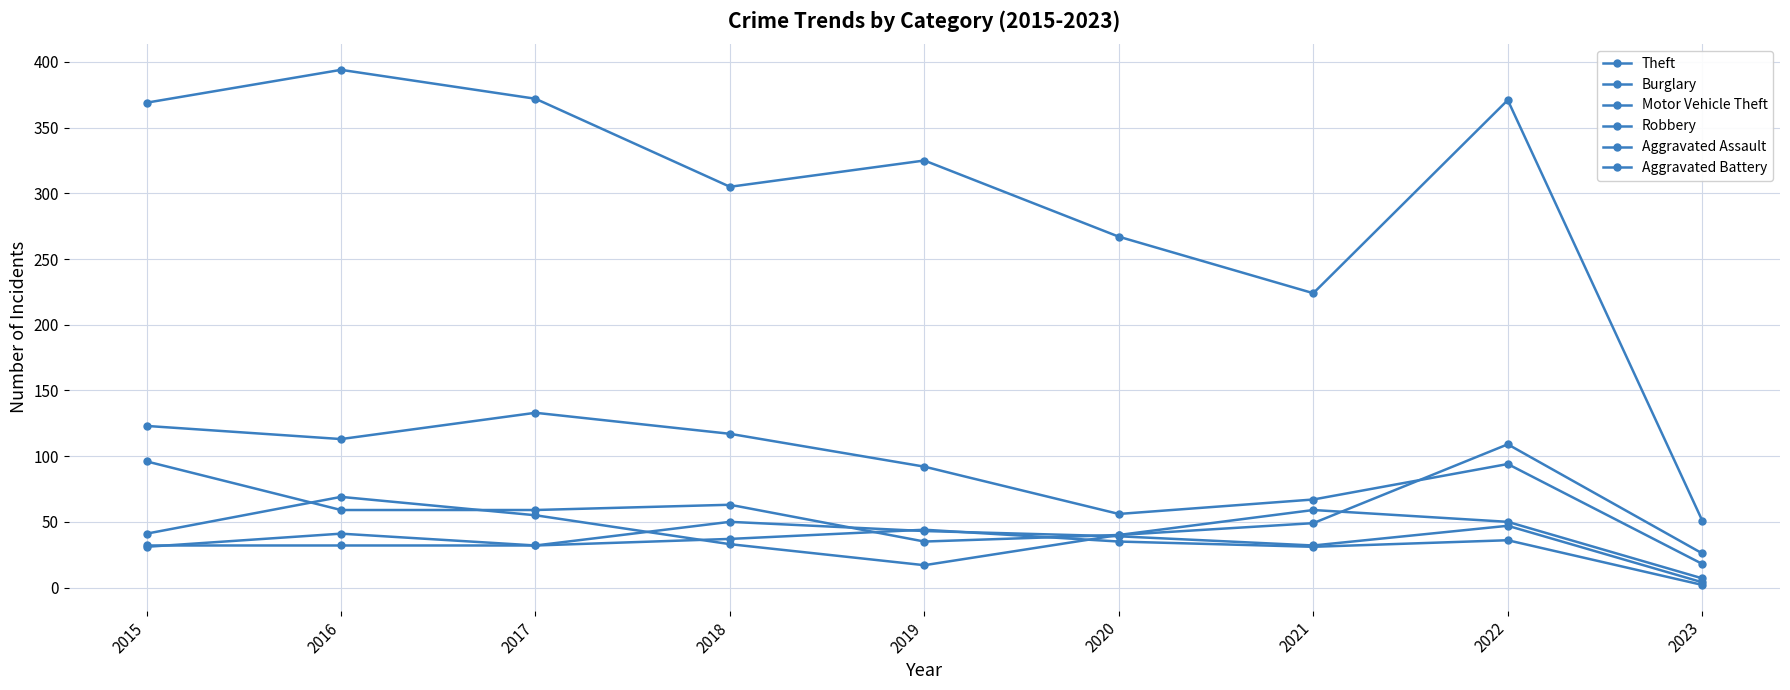

How many lines are shown in the chart?

6